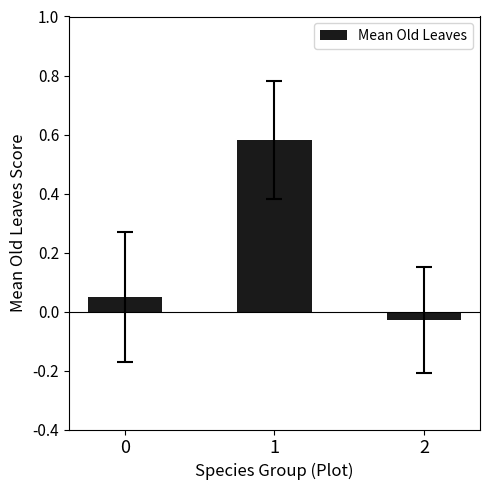

The chart shows a value of 0.2 at 1. True or false?

False